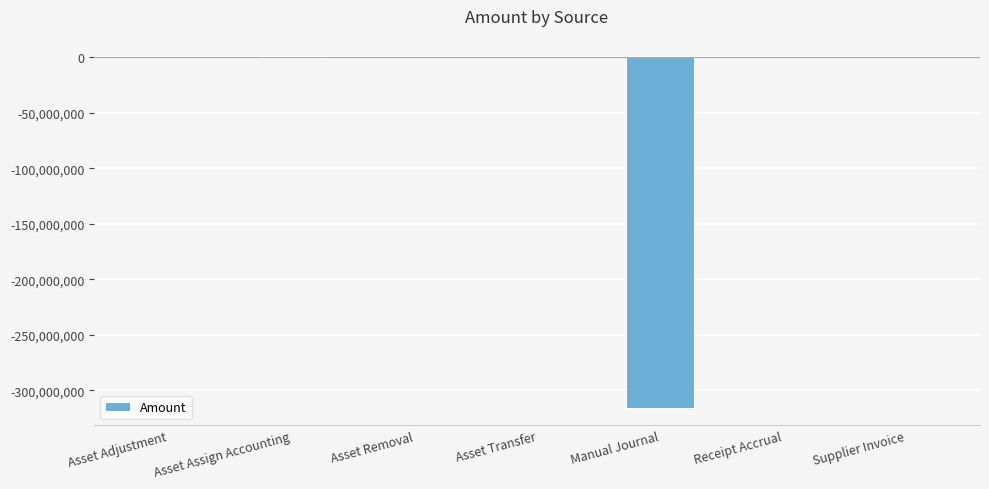

What is the sum of all values?

-314913285.1